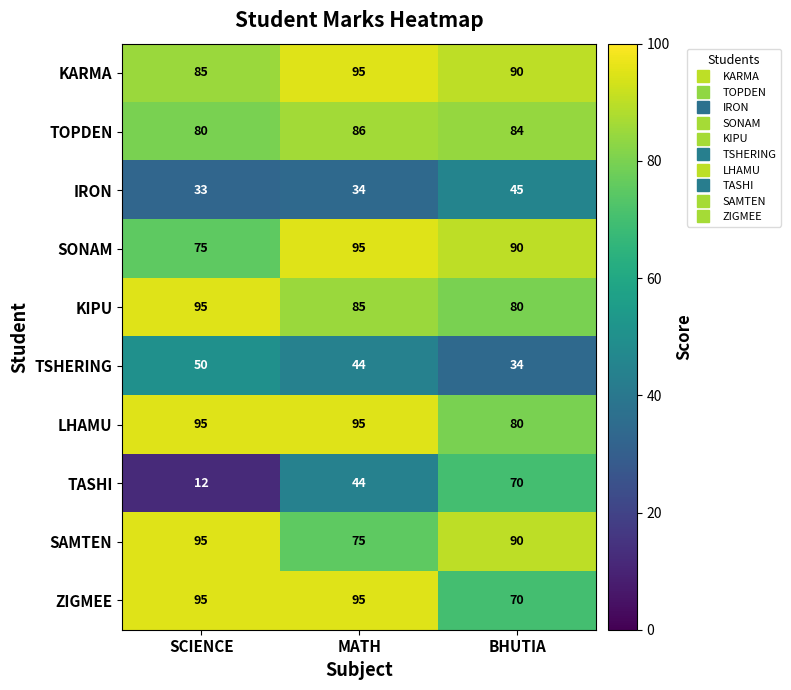

What is the spread (max minus min) of values at MATH?

61